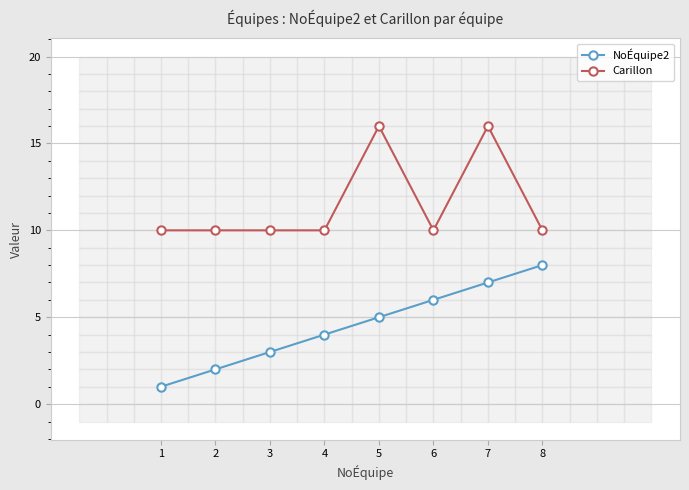

What is the value of the NoÉquipe2 point at the 5th from the left?

5